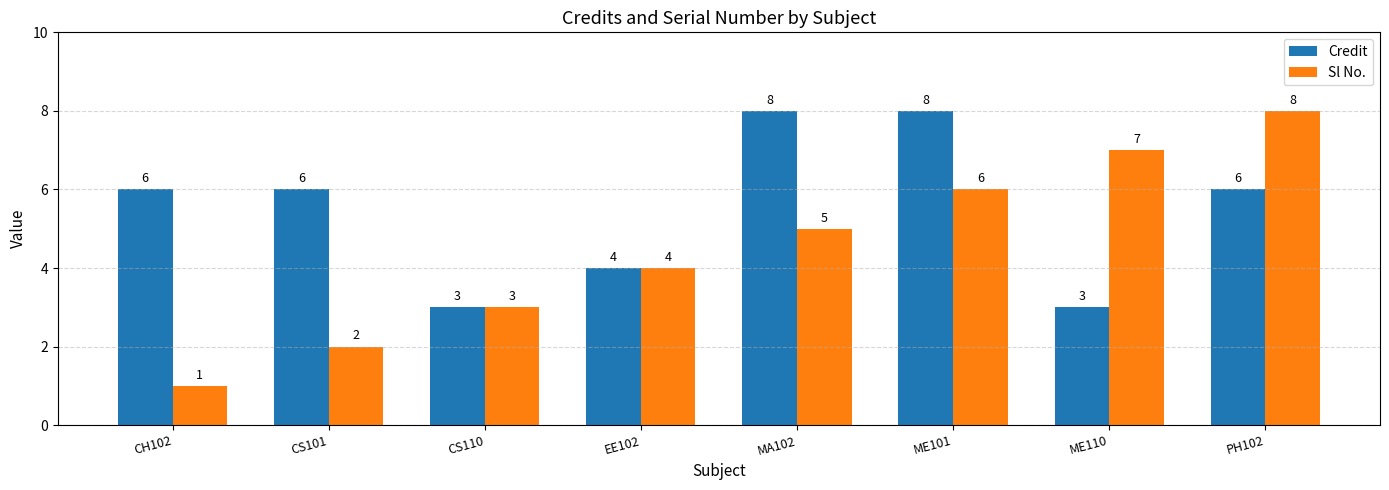

How many groups of bars are there?

8